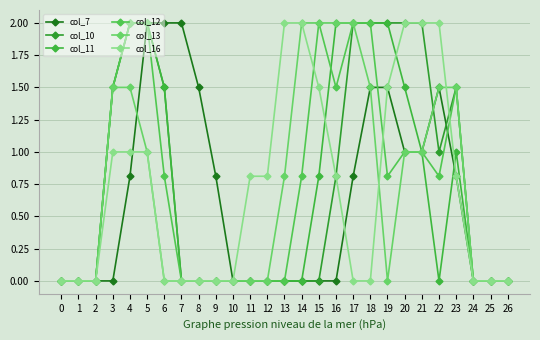

What is the sum of all col_10 values?

20.3